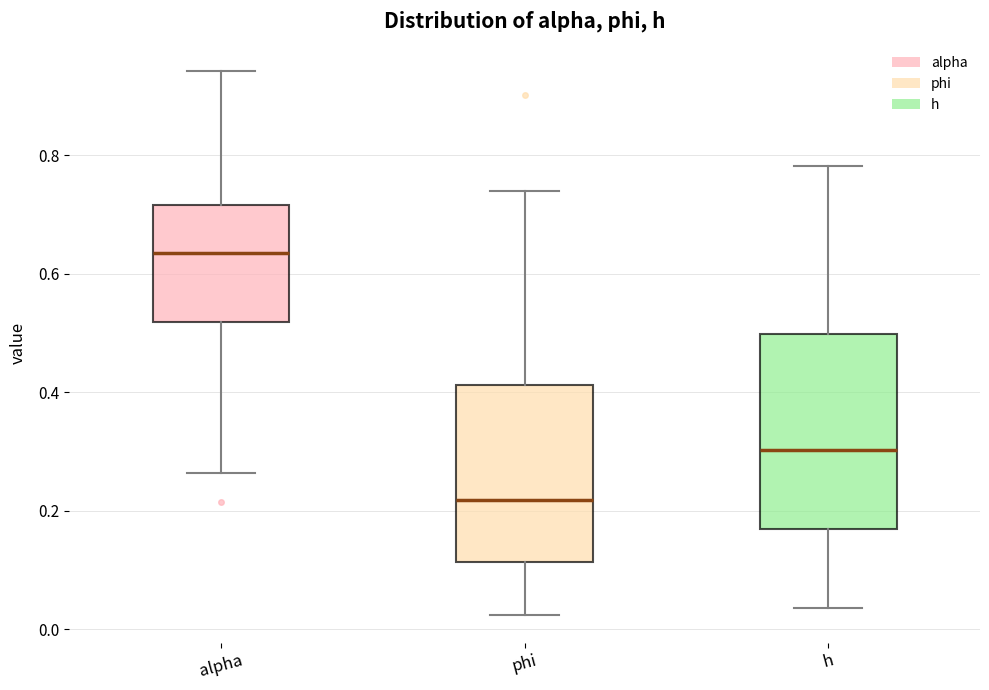

Where is the lower edge of the box for alpha on the y-axis? The values are not printed on the chart, so give them approximately, as read against the axis.

0.52